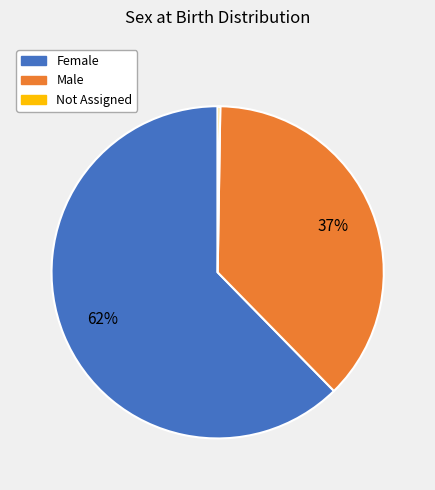

Does Male account for over 50% of the chart?

No